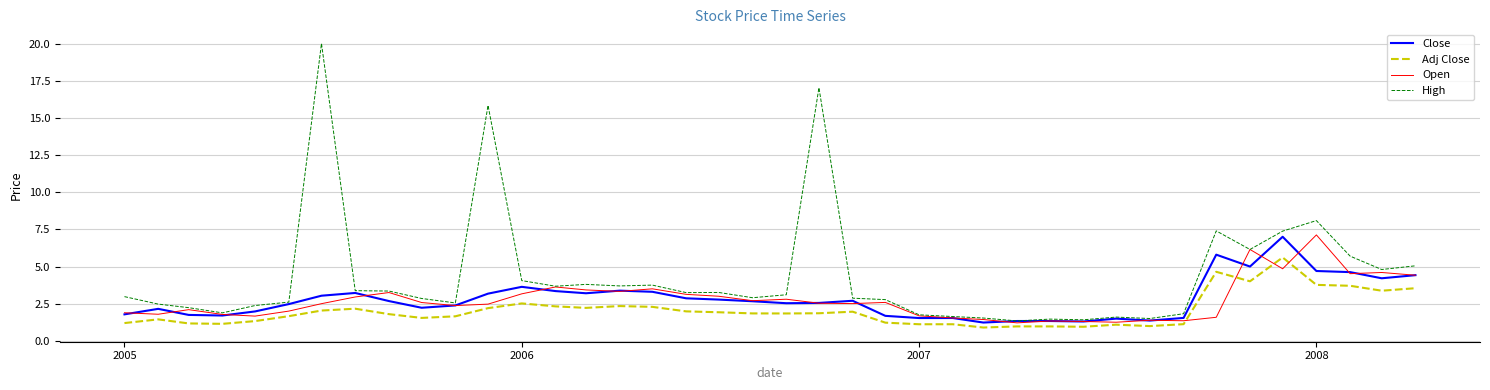

What is the maximum value shown in the chart?

20.0